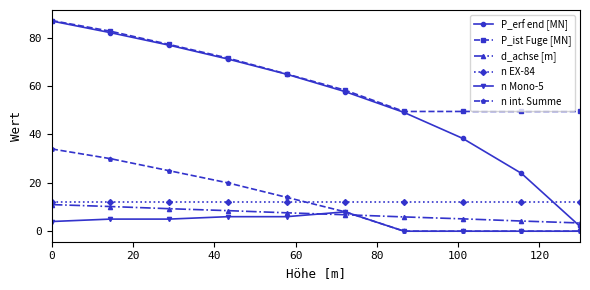

What is the average value of the n Mono-5 series?

3.4